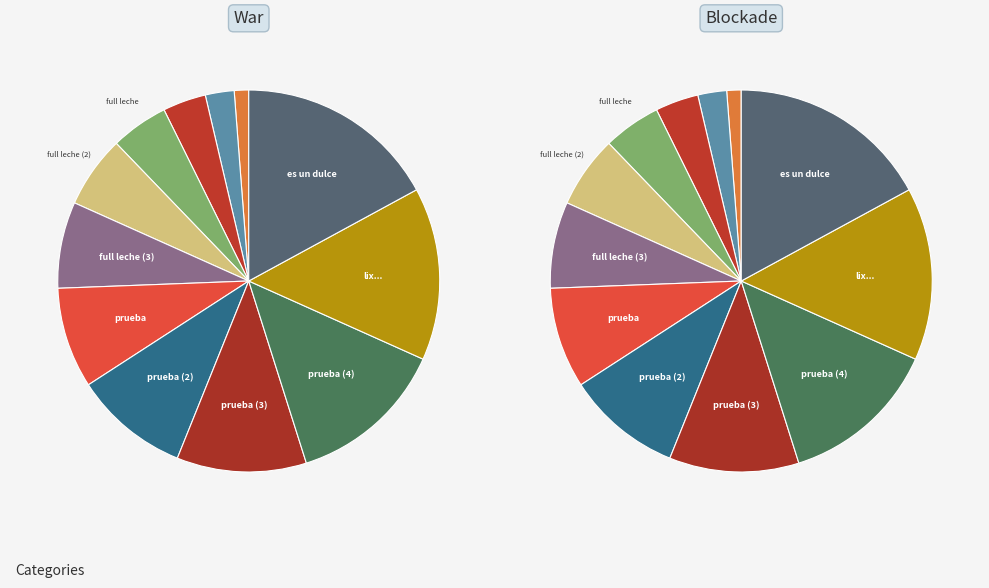

How much of the chart is everything except todo tipo de gaseosas?

98.8%